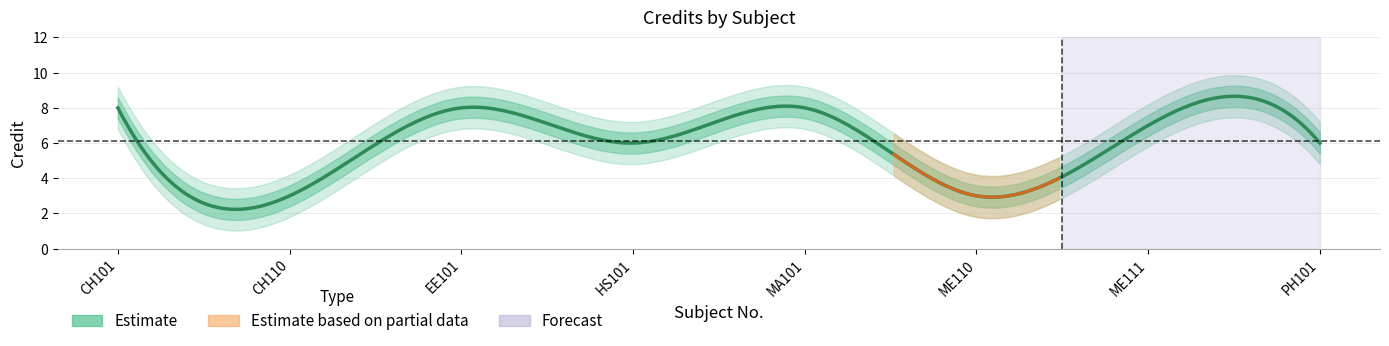

Does the chart display data point markers on the line(s)?

No